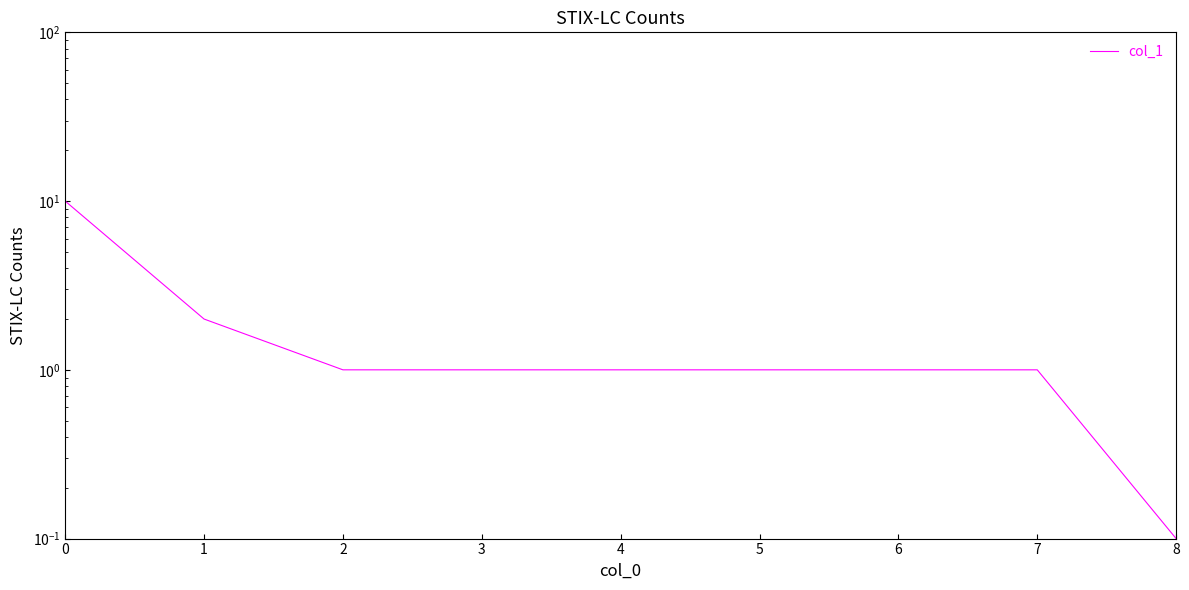

Reading left to right, extract all data points from this chart.

10.0	2.0	1.0	1.0	1.0	1.0	1.0	1.0	0.1